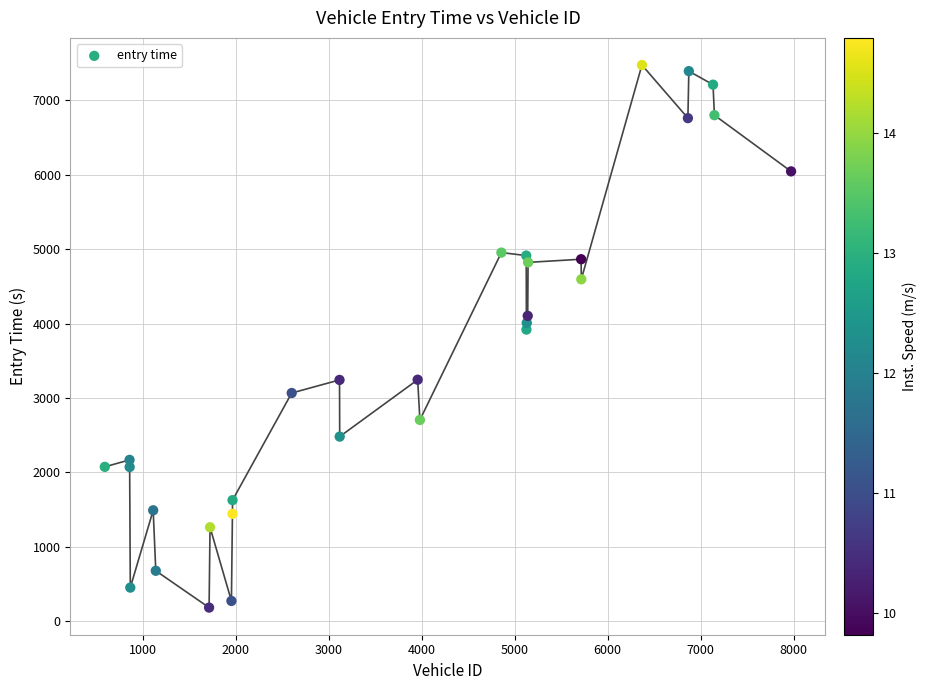

What Y value in the scatter plot is closest to 3828?

3918.9